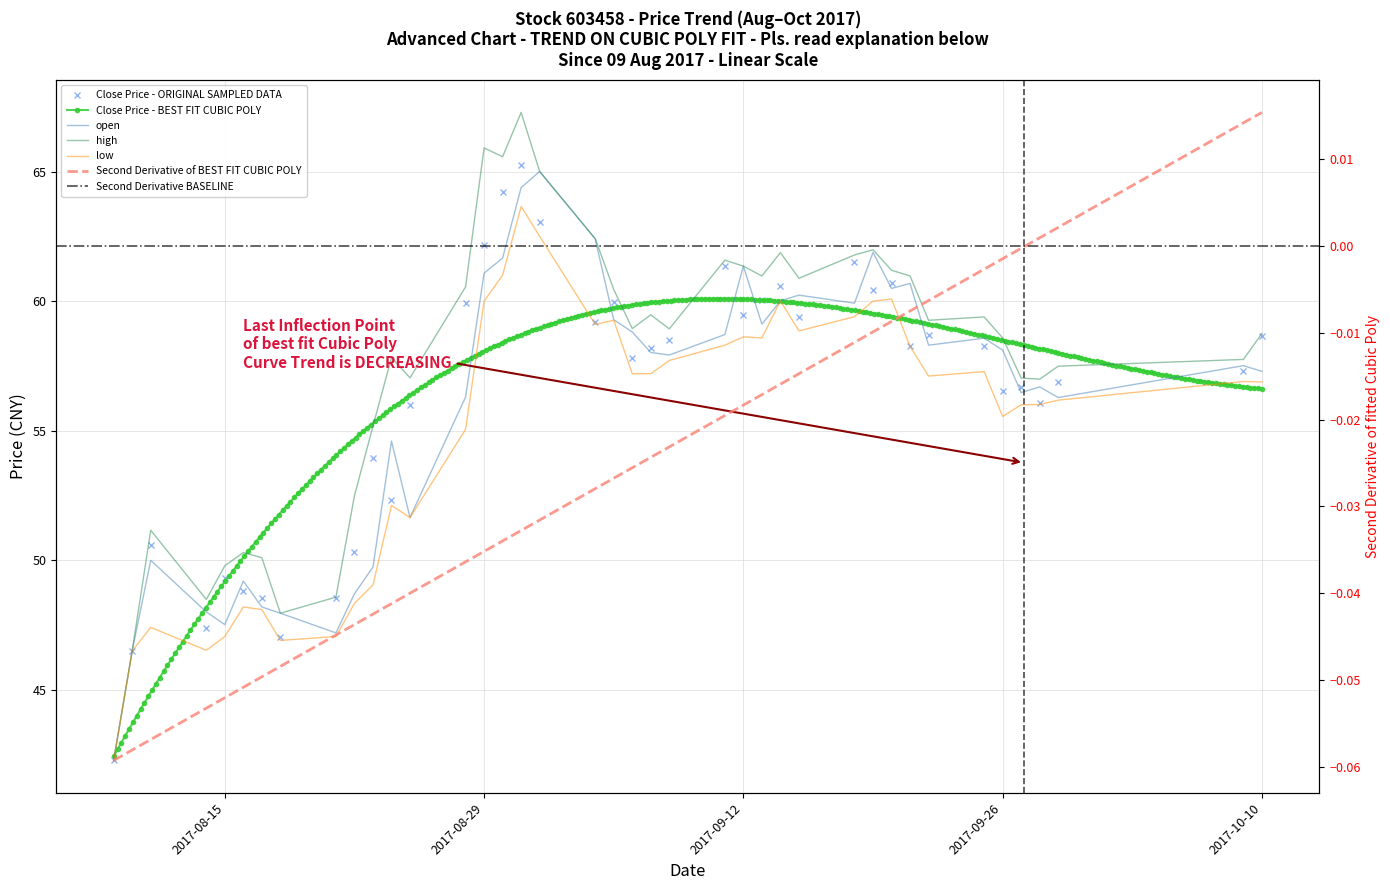

What is the label of the 39th point from the left?

2017-10-09